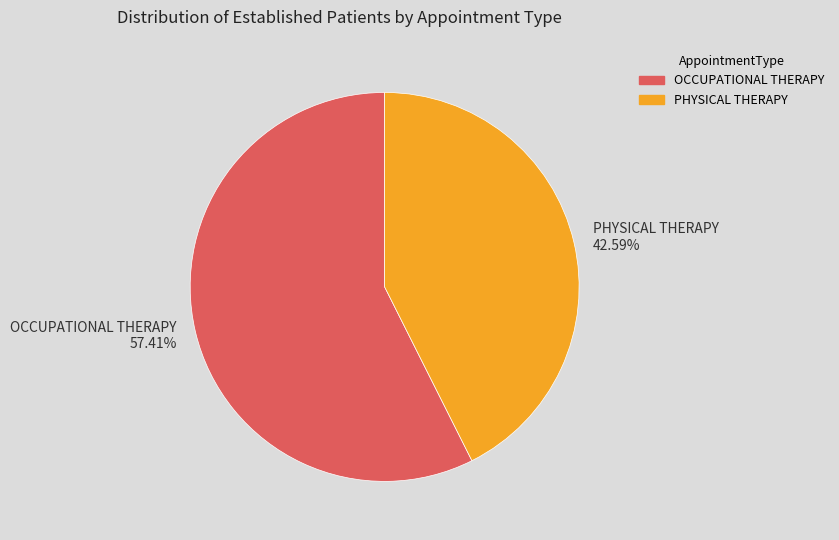

To the nearest percent, what is the difference between the largest and smallest slice percentages?

15%